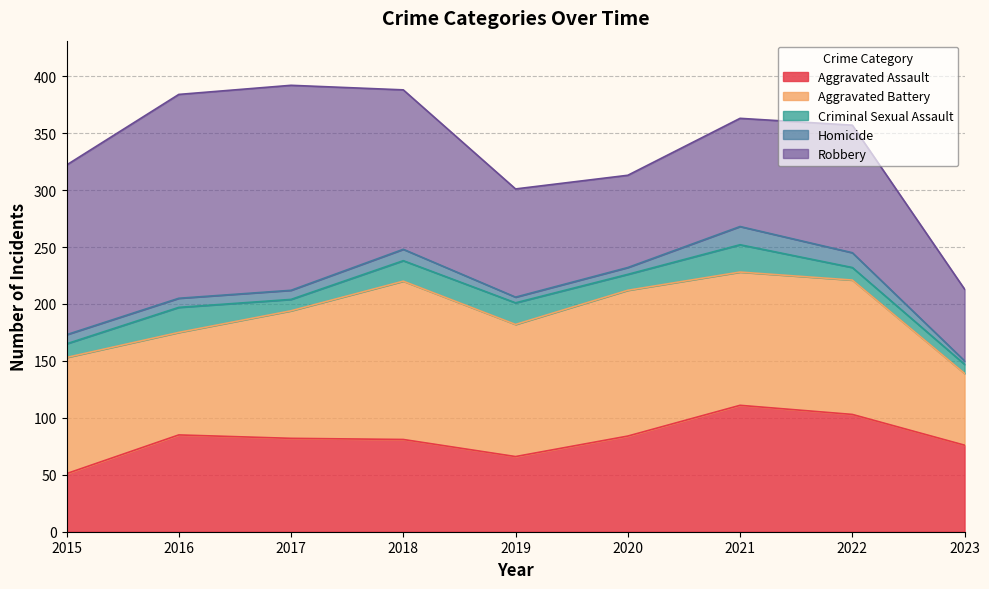

What are all the series names shown in the legend?

Aggravated Assault, Aggravated Battery, Criminal Sexual Assault, Homicide, Robbery